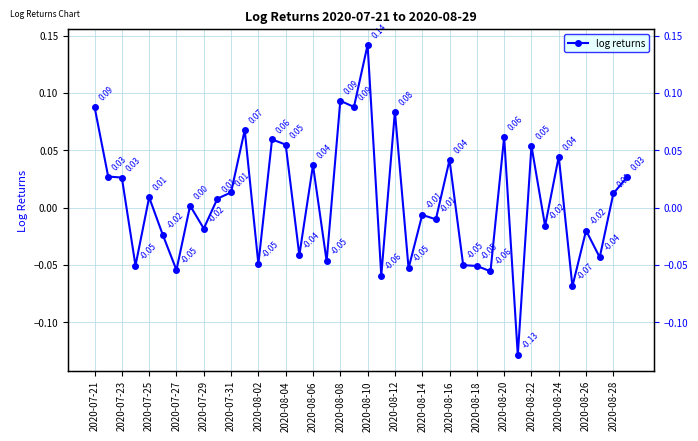

How many data points does each series have?

40